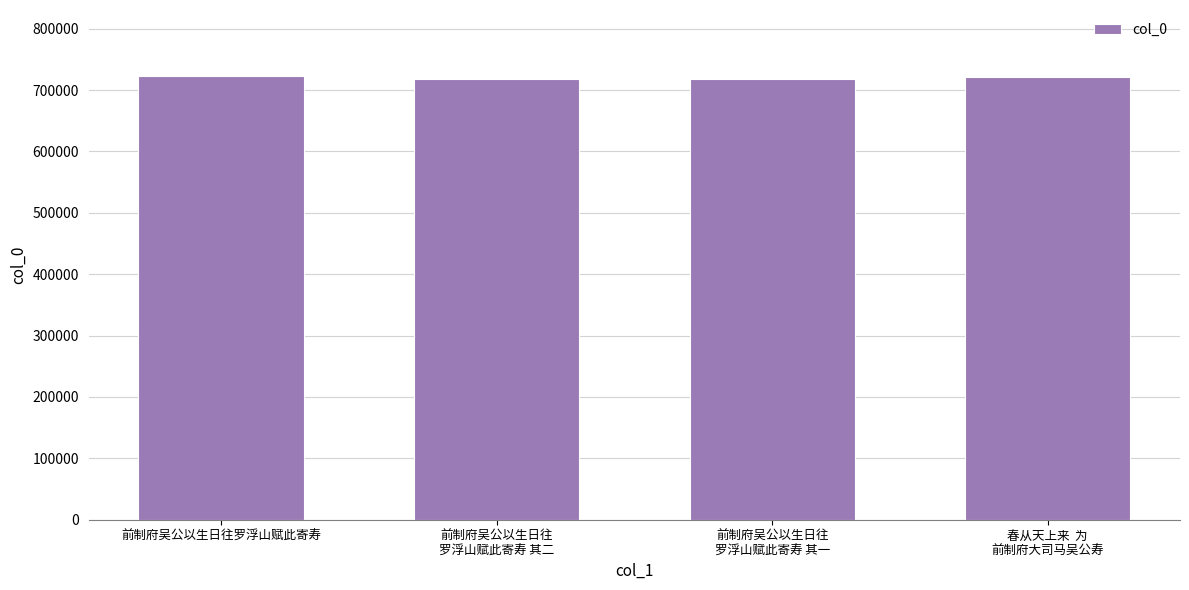

What is the value of the 3rd bar from the left?

717339